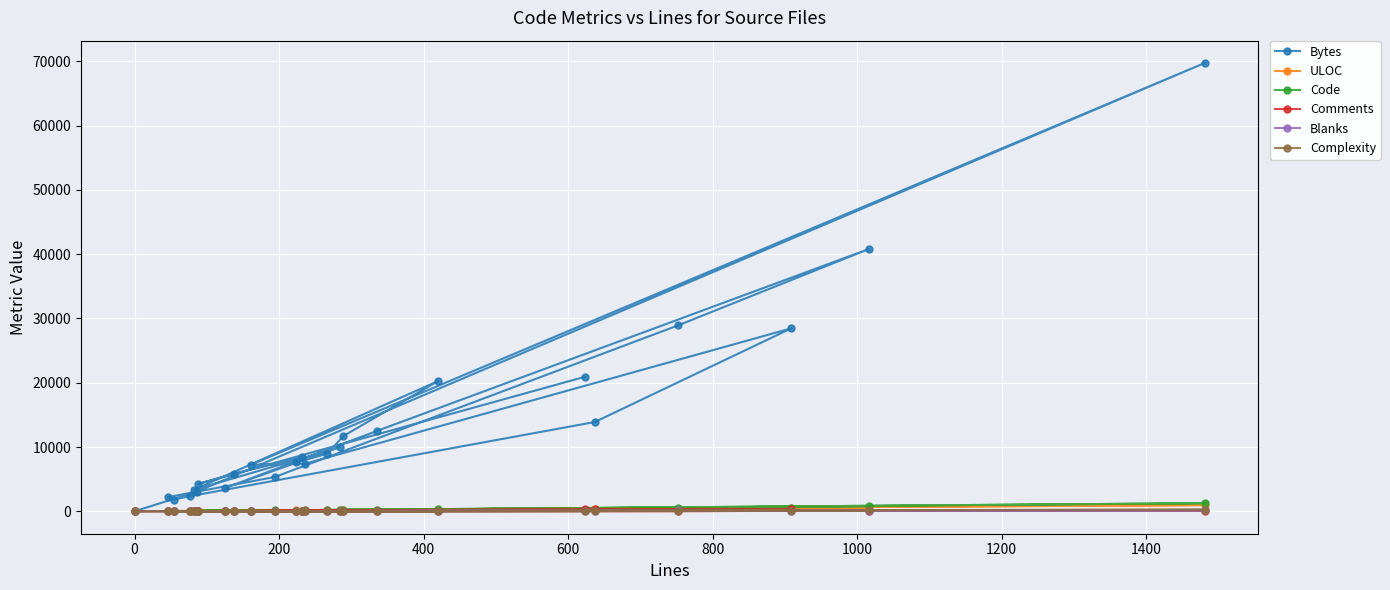

At how many categories does at least one series exceed 24503?

4